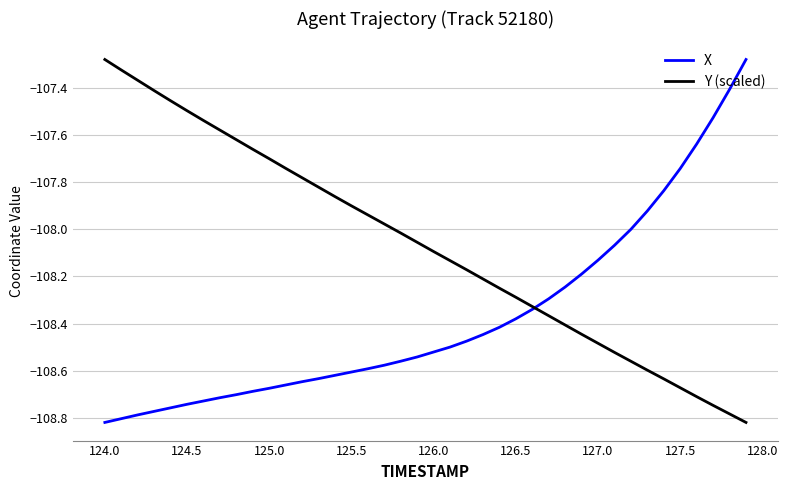

Which series has the largest total across all categories?

Y (scaled)